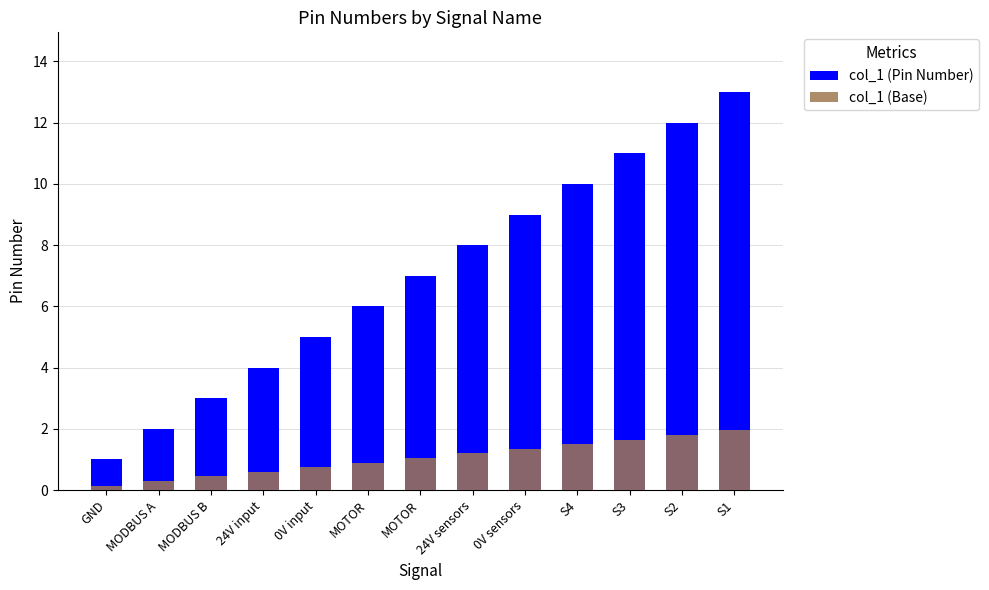

How many values in the col_1 (Base) series exceed 1?

7